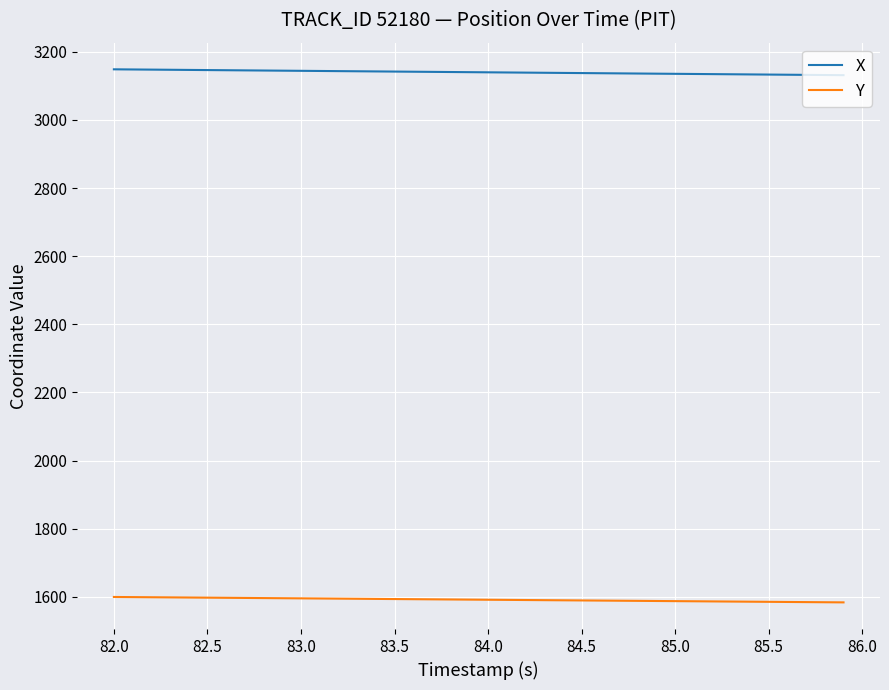

What is the highest value of the Y series?

1599.4